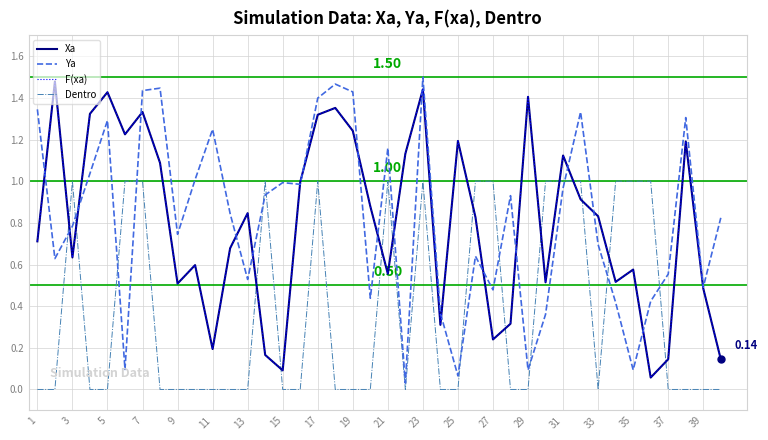

What is the sum of all Dentro values?

15.0